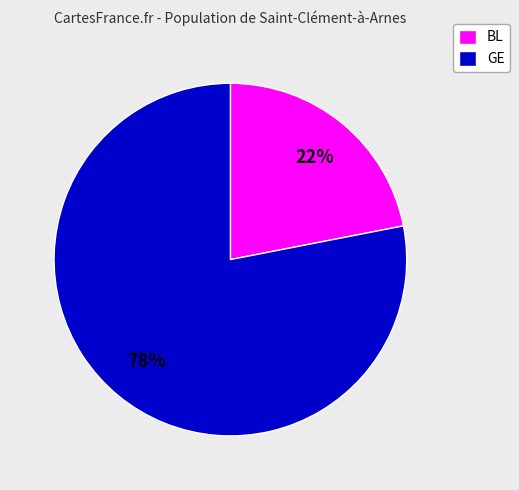

The BL slice represents 30% of the pie. True or false?

False